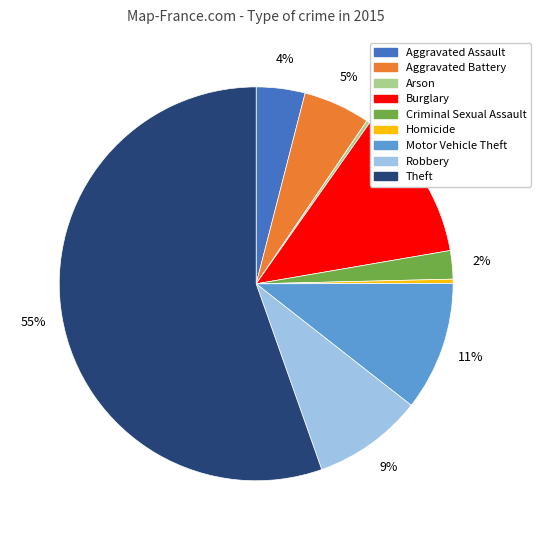

Is the sum of Criminal Sexual Assault and Aggravated Assault greater than half?

No